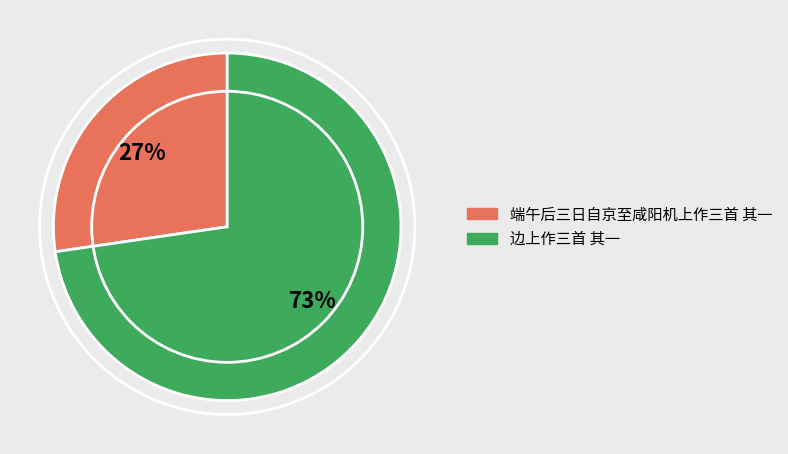

Which slice is the largest?

边上作三首 其一